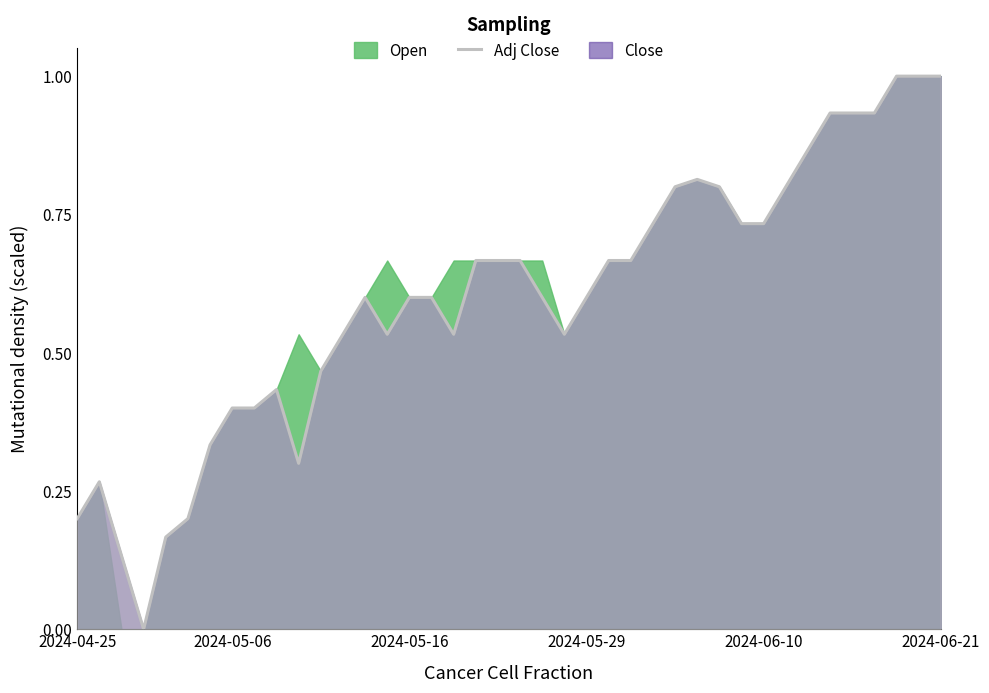

Is it true that the value at 24 is 0.7?

True